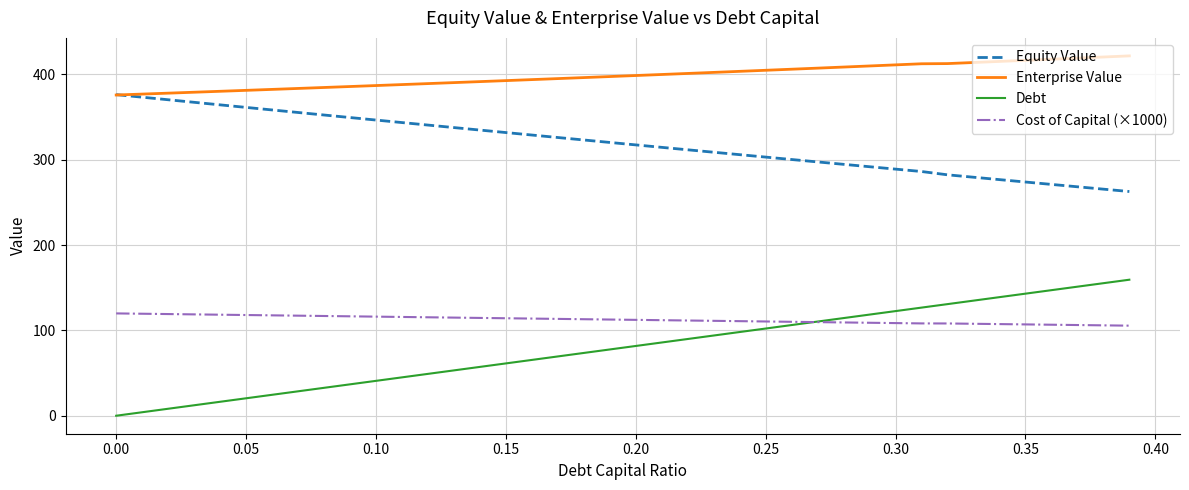

Which series has the largest total across all categories?

Enterprise Value